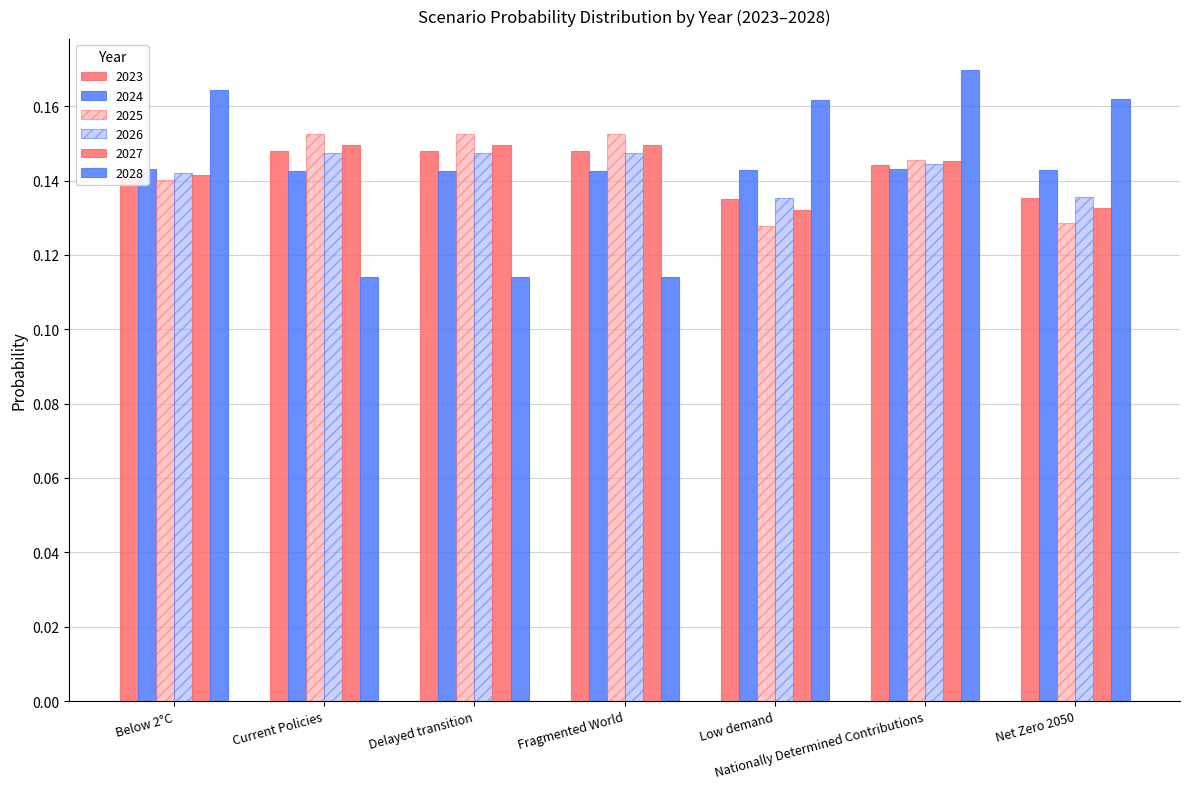

What is the sum of the 2027 values at Nationally Determined Contributions and Net Zero 2050?

0.3